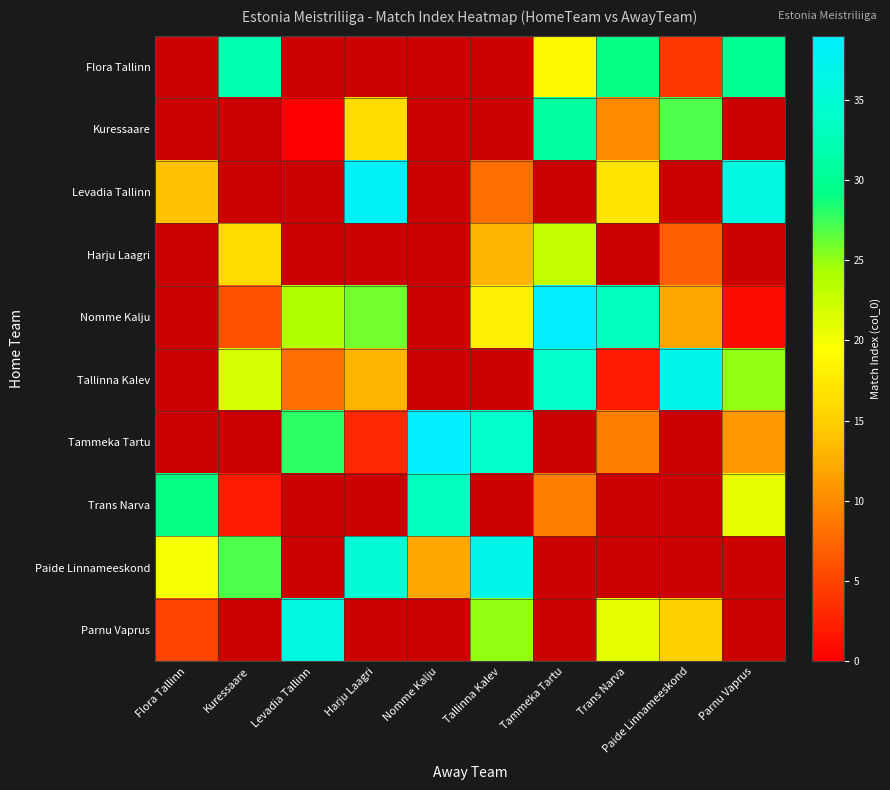

What value does the Nomme Kalju series have at Levadia Tallinn?

24.0